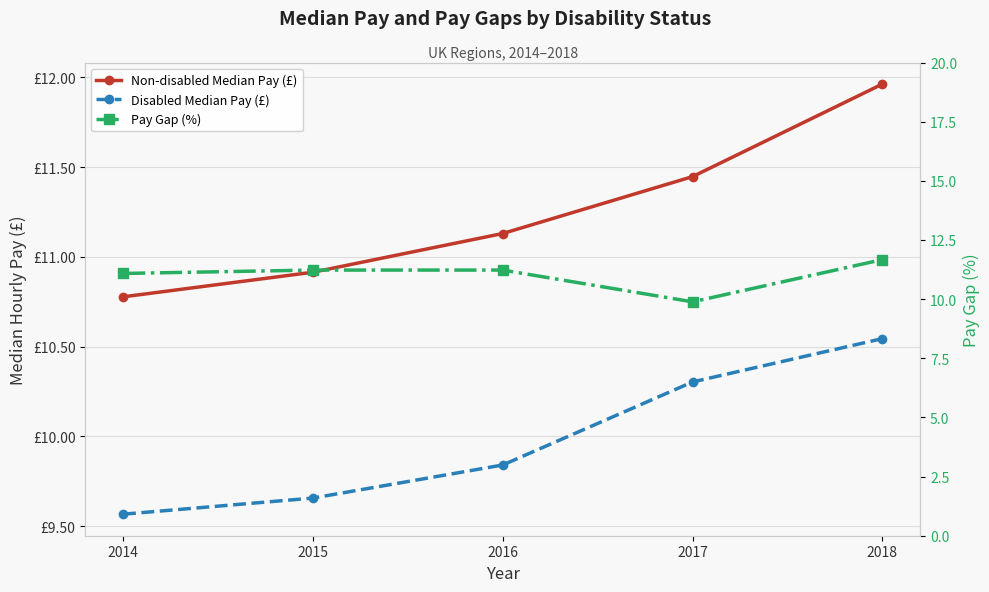

What is the value of the Non-disabled Median Pay (£) point at the 2nd from the left?

10.9